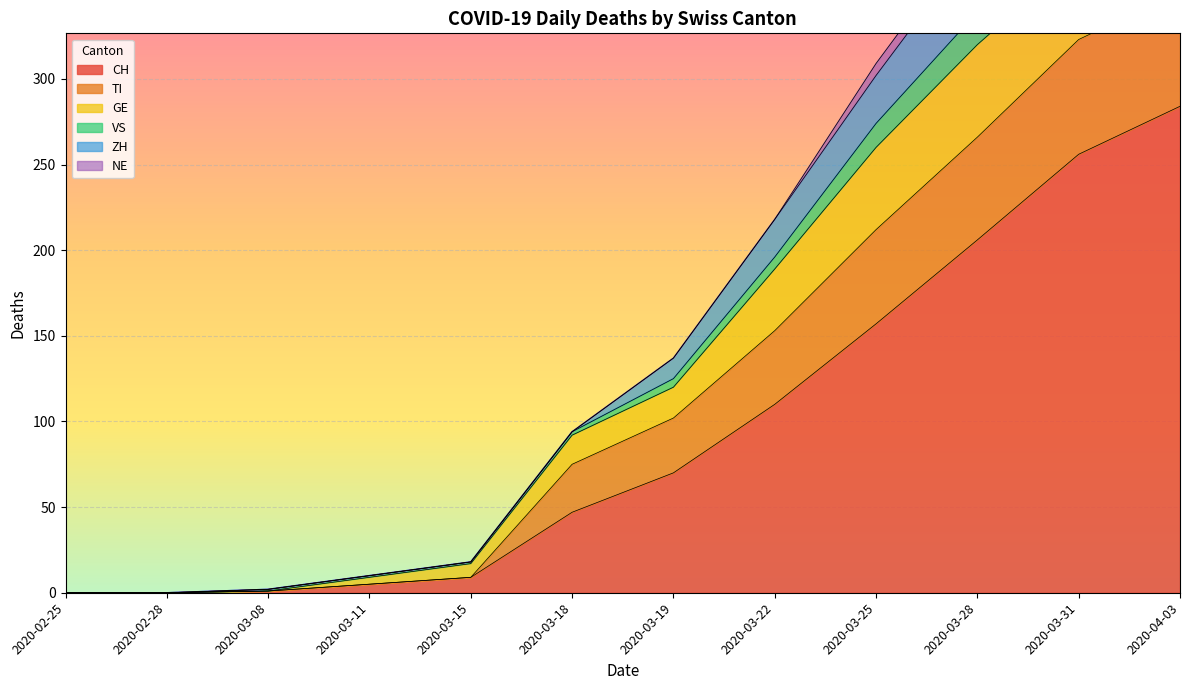

Is the value of VS at 2020-03-08 greater than the value of CH at 2020-03-19?

No